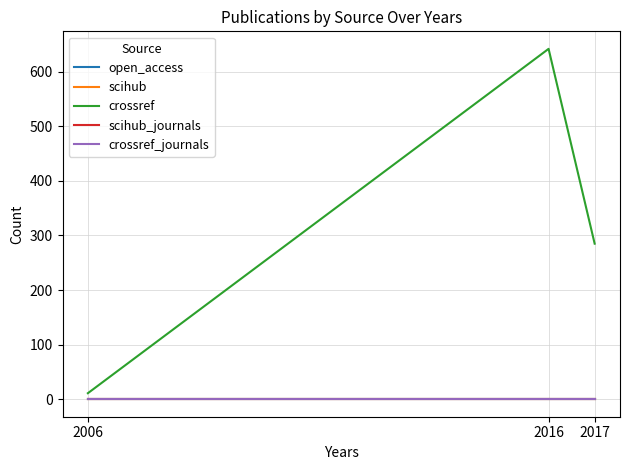

Does the chart display data point markers on the line(s)?

No